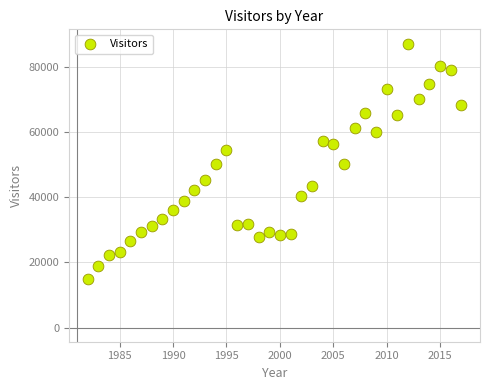

What is the range of X values (max minus min)?

35